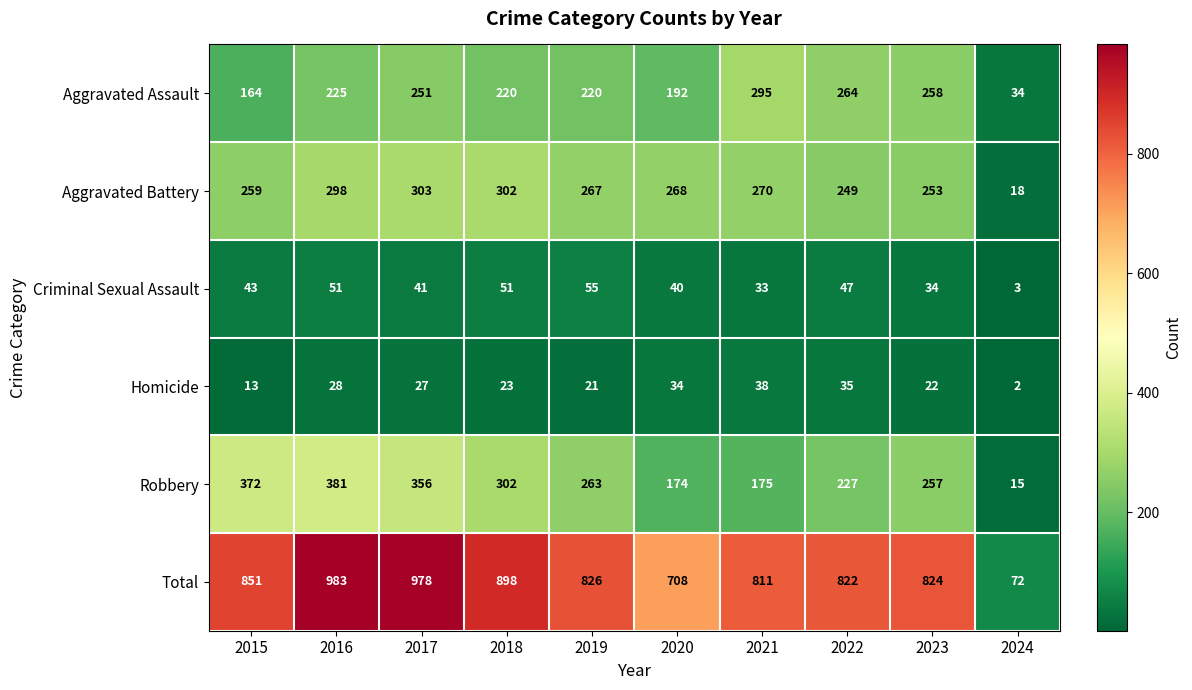

What is the sum of all Total values?

7773